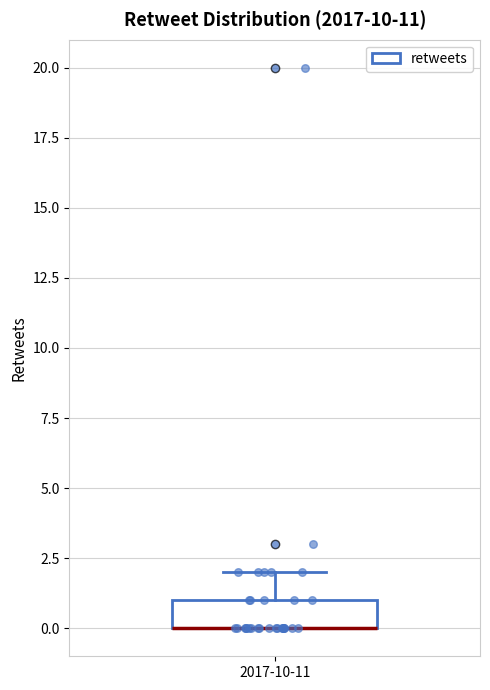

Transcribe this box plot: give where the median line is, the range the box spans, and where the two whiskers end, as read against the y-axis. The values are not printed on the chart, so give them approximately, as read against the axis.

median 0 (drawn on the box's lower edge), box 0 to 1, whiskers 0 to 2